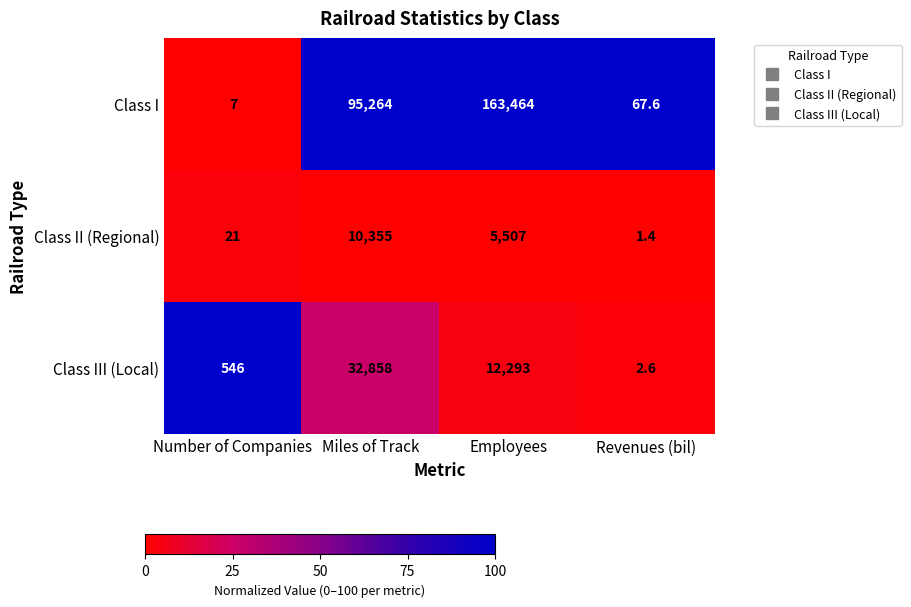

The value of Class III (Local) at Employees is 6011.7. True or false?

False